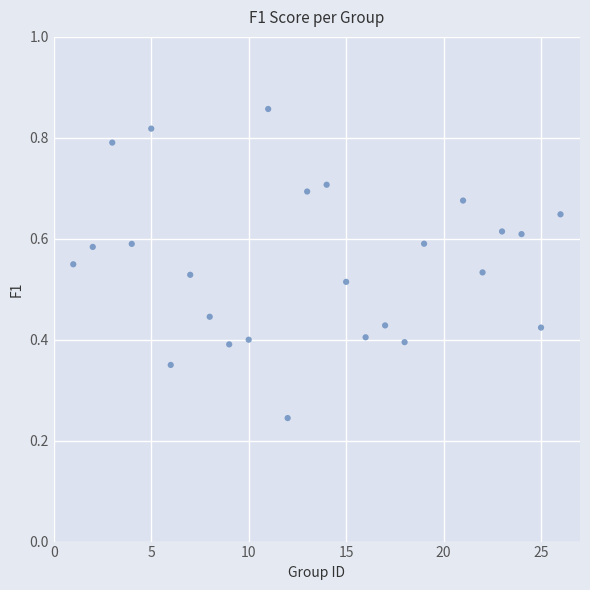

What is the range of X values (max minus min)?

25.0